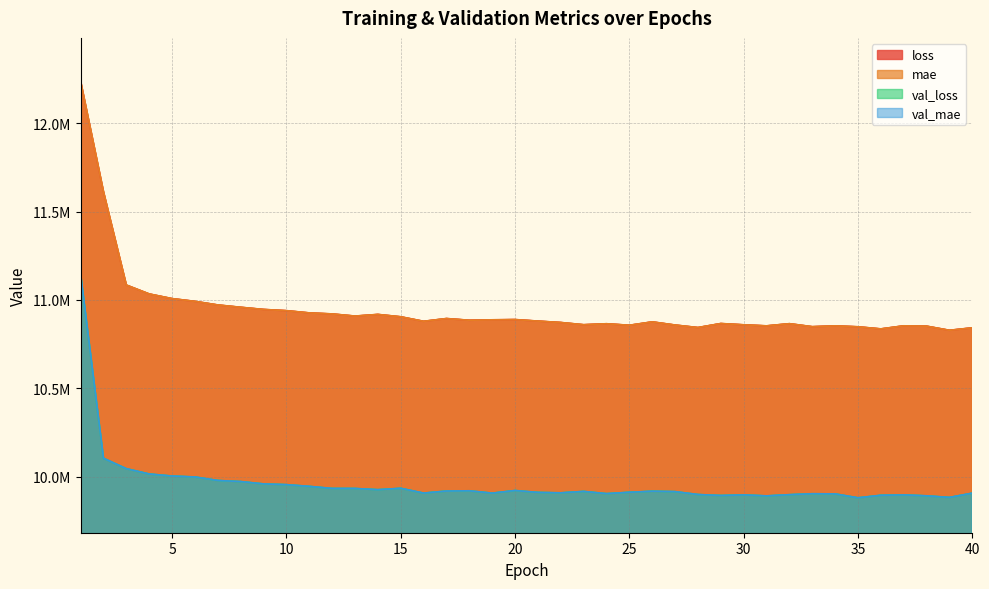

At which label does mae reach its peak?

1